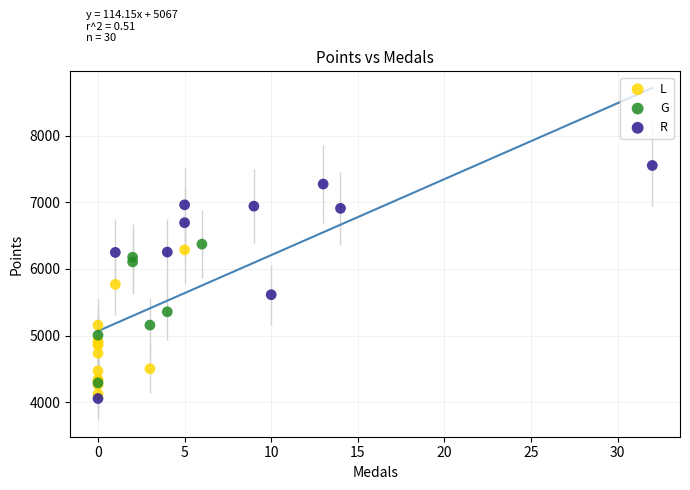

What are all the series names shown in the legend?

L, G, R